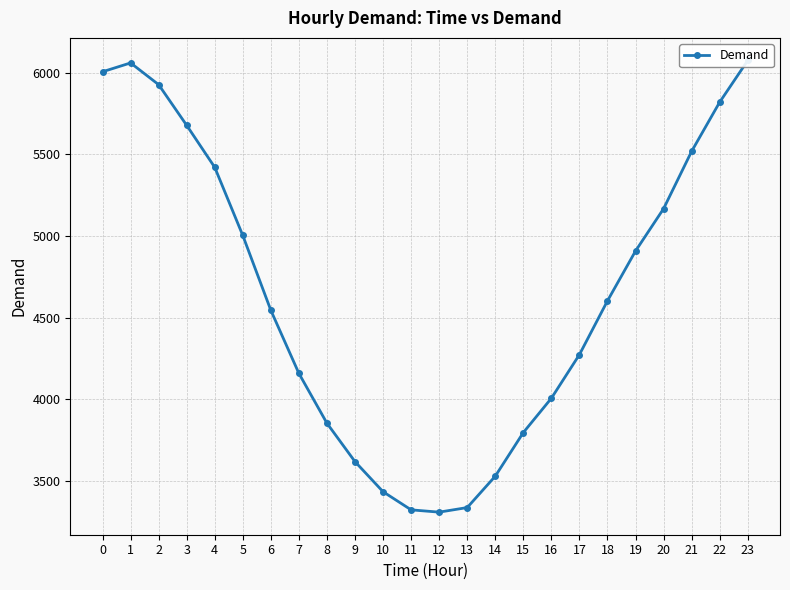

True or false: there are more than 2 points higher than both neighbors.

False